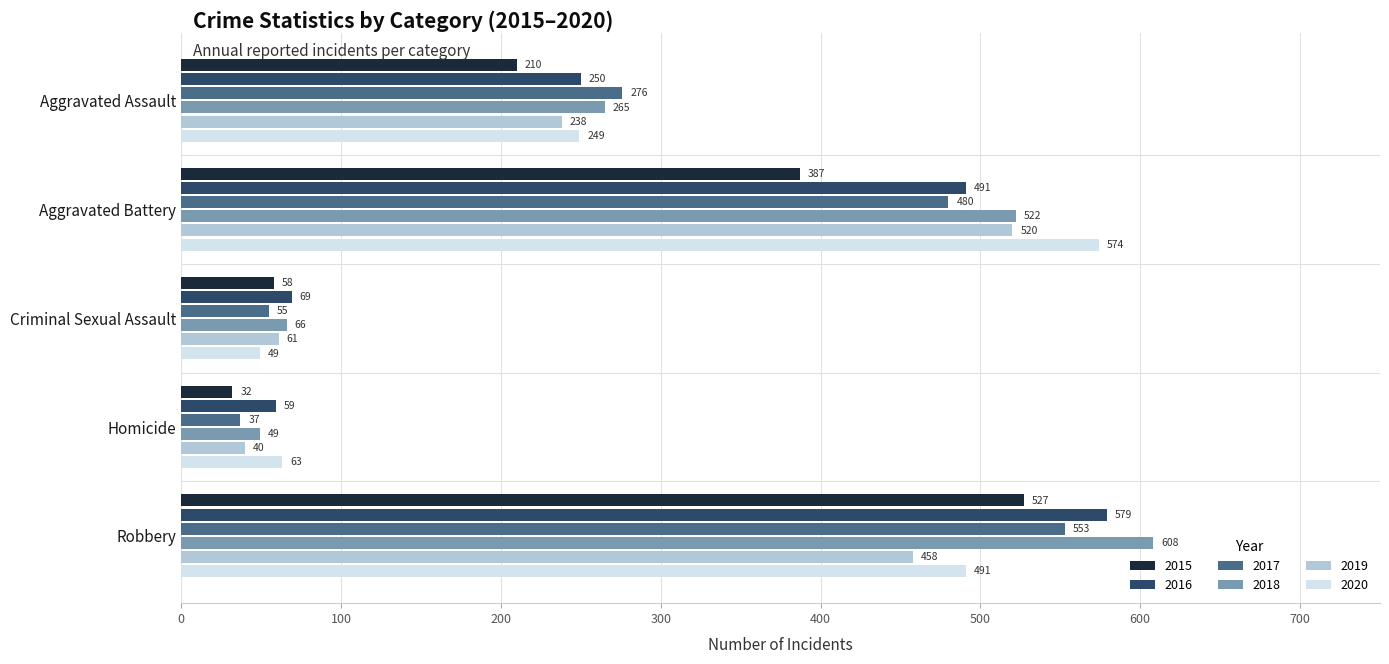

Is the value of 2016 at Robbery greater than the value of 2017 at Criminal Sexual Assault?

Yes